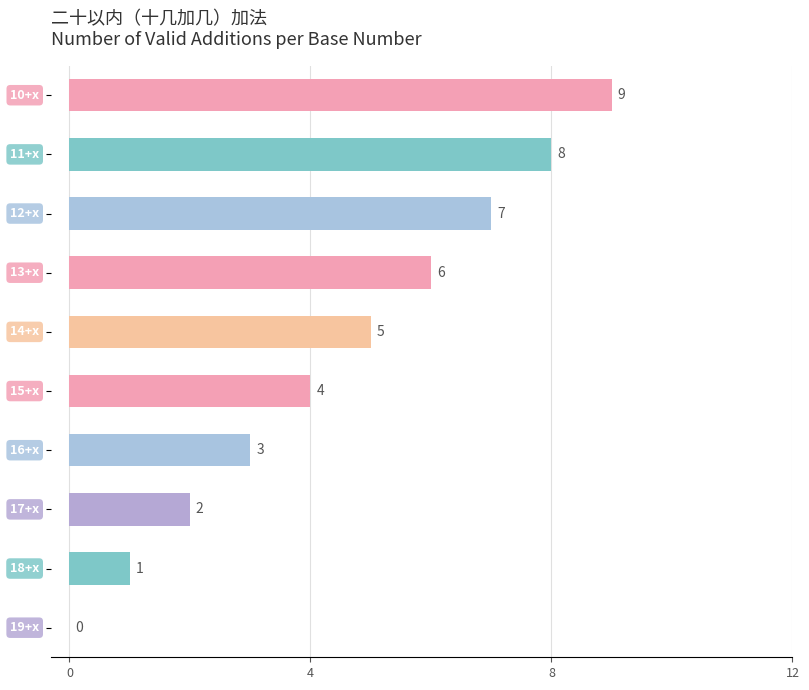

What is the greatest value displayed?

9